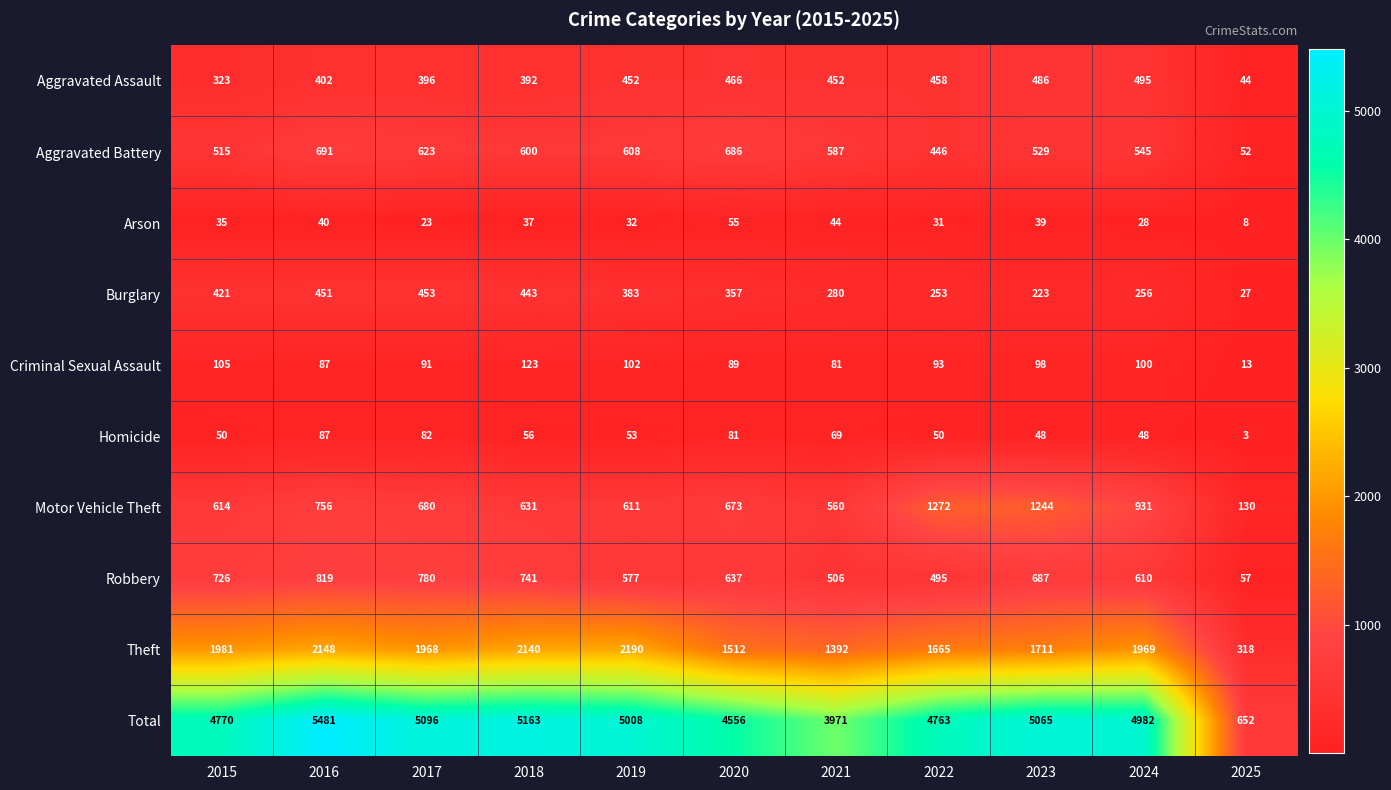

At how many categories does at least one series exceed 3314?

10